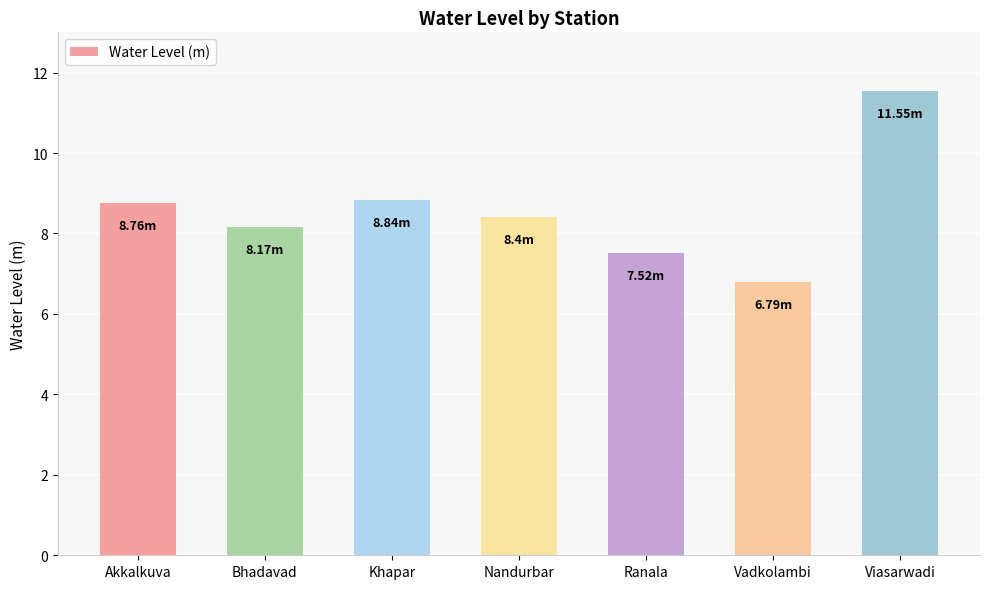

What is the ratio of the value at Akkalkuva to the value at Vadkolambi?

1.3